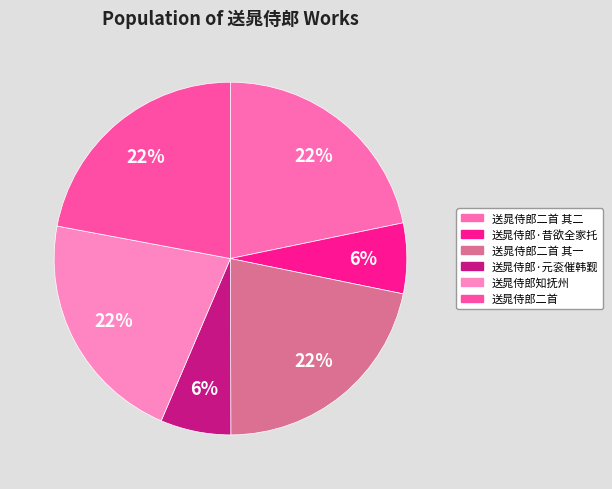

What percentage is NOT represented by 送晁侍郎二首 其一?

78.2%